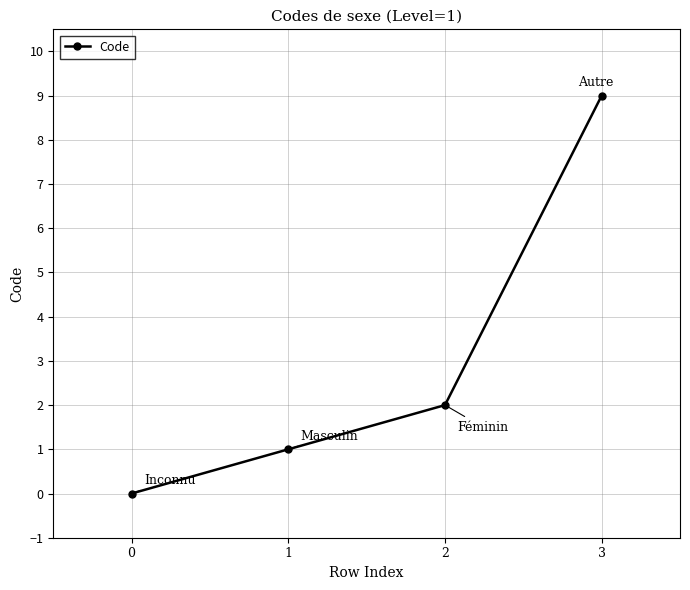

Rank the categories by value from highest to lowest.

3, 2, 1, 0